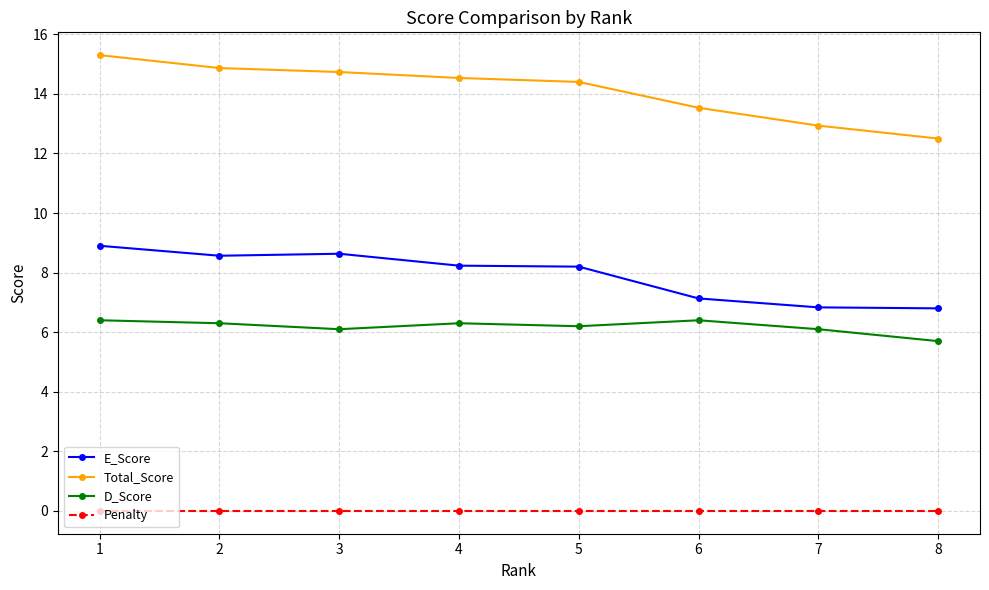

Between 1 and 8, which series saw the biggest shift?

Total_Score